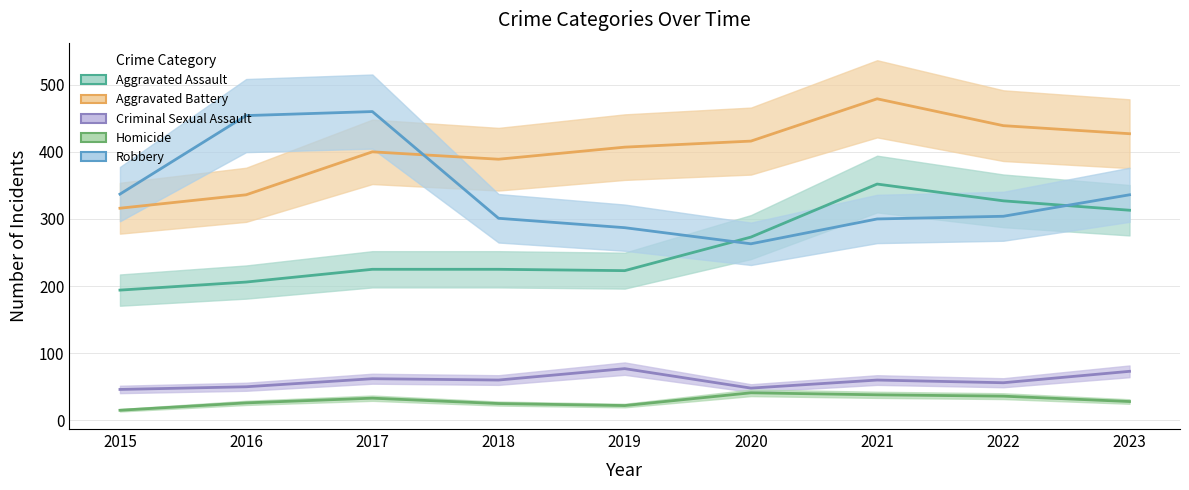

What is the value of the Aggravated Battery point at the 9th from the left?

427